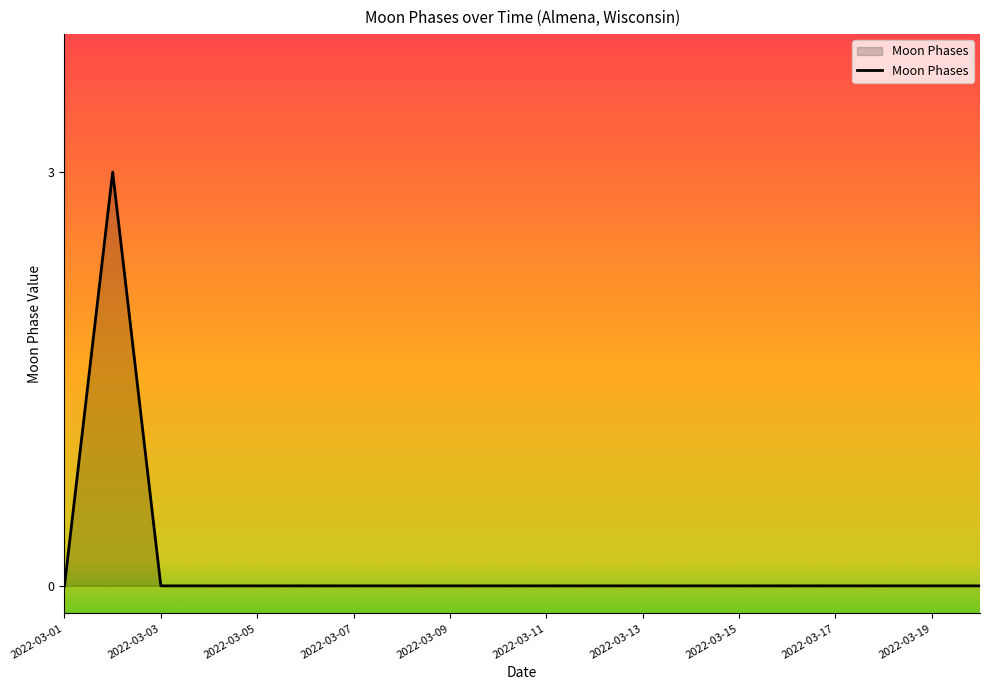

What is the difference between the maximum and minimum values?

3